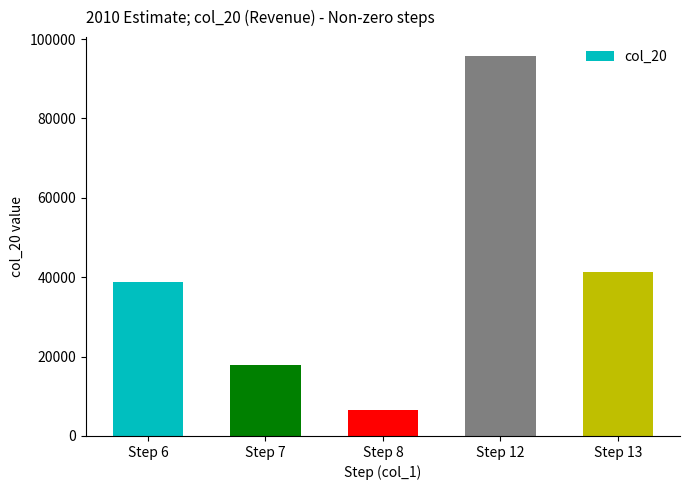

True or false: the data shows 151948 at Step 12.

False